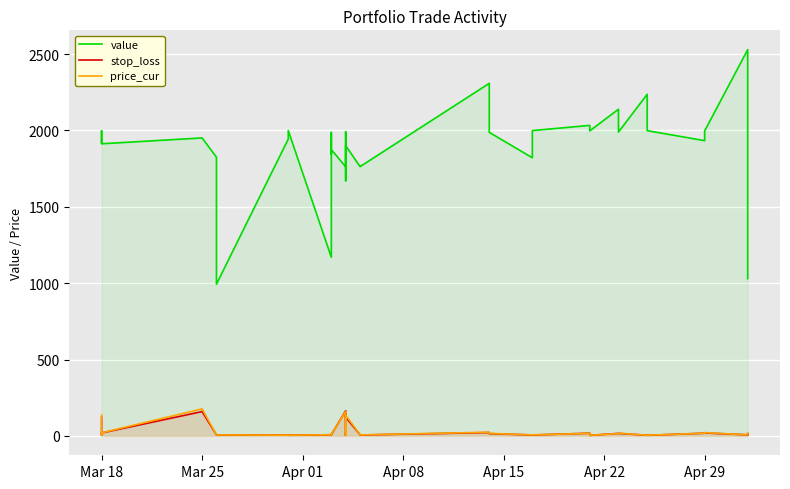

What is the average value of the stop_loss series?

27.0